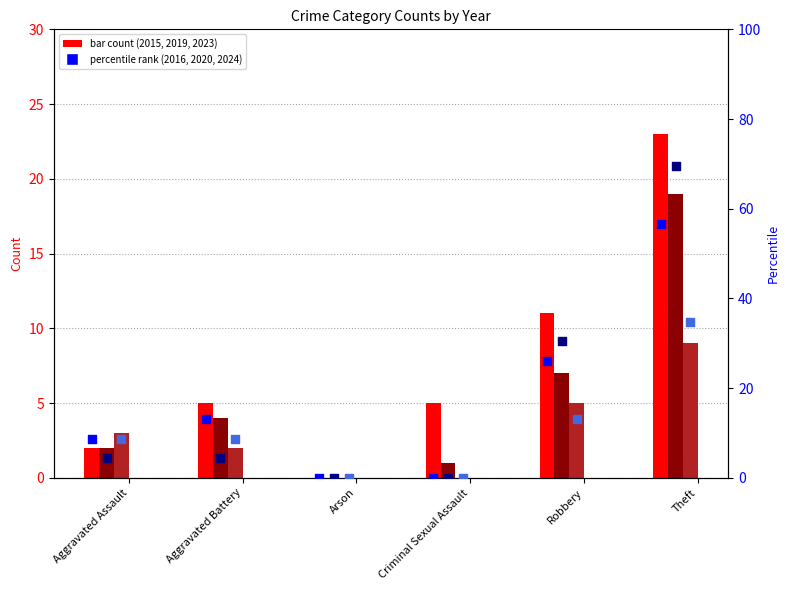

Which series has the largest total across all categories?

2016